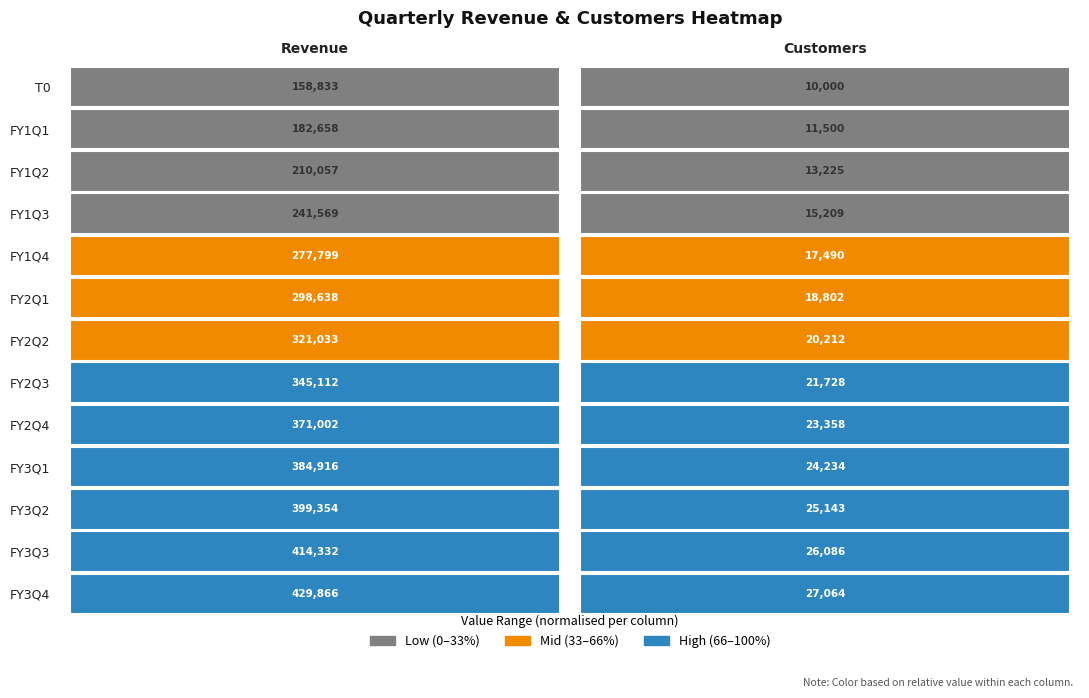

What is the difference between the second highest and second lowest values in the Revenue series?

231673.8